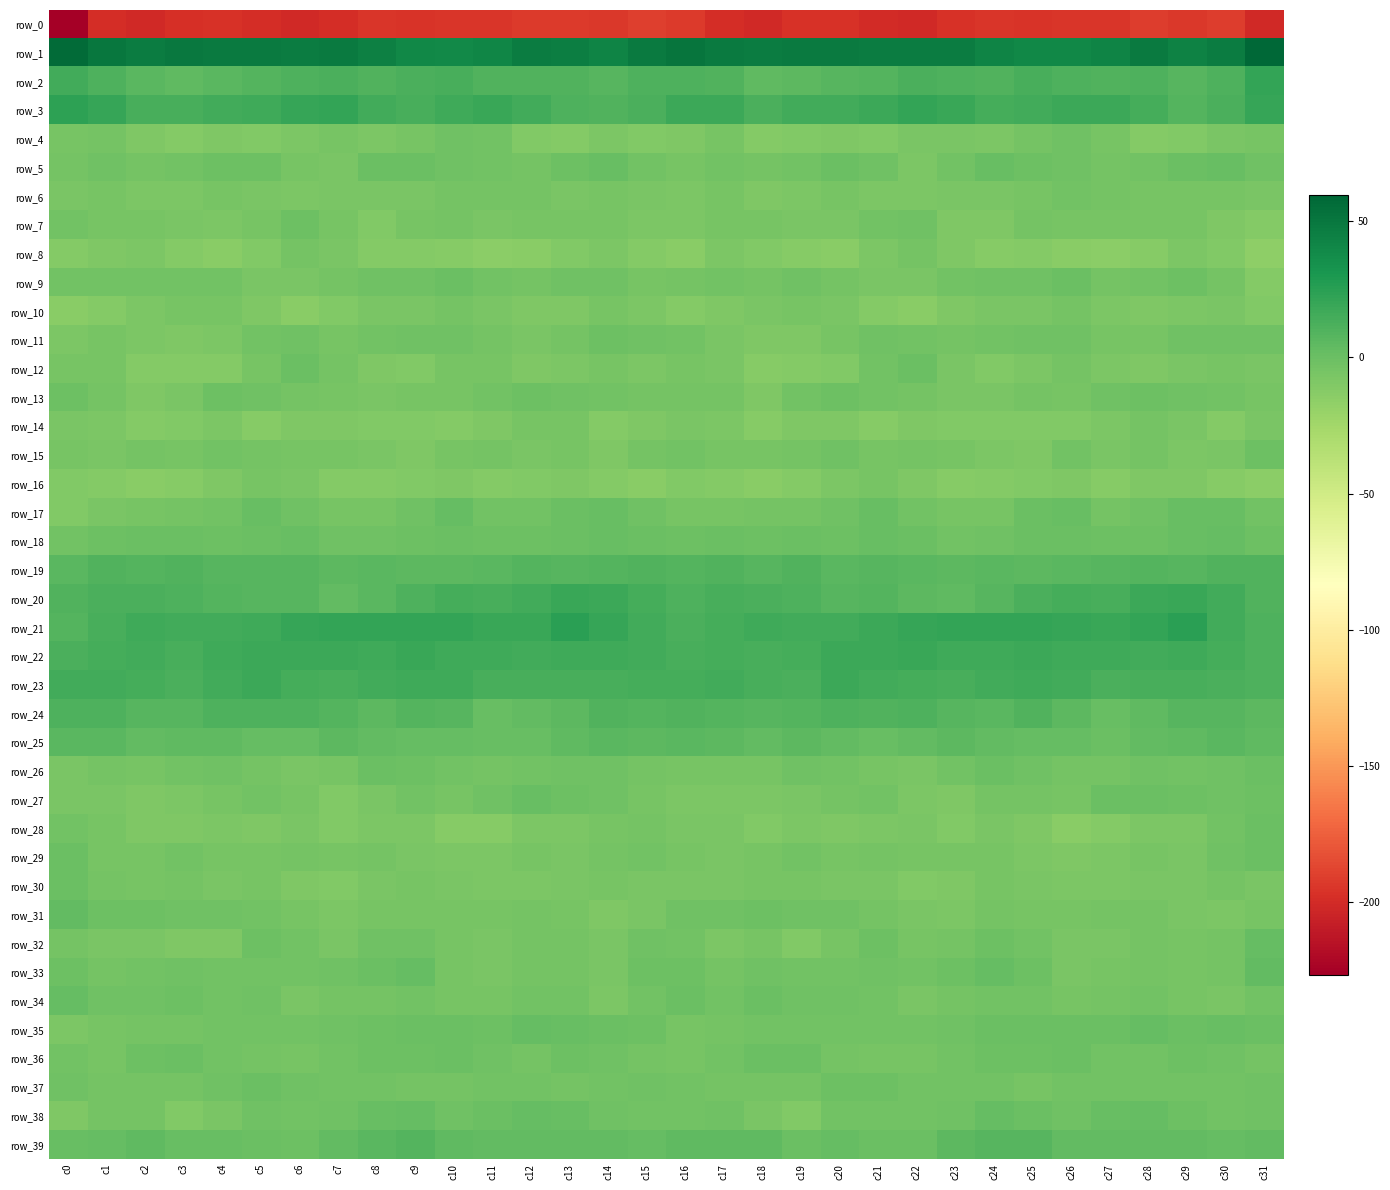

List the series in order of their peak value, highest first.

row_1, row_21, row_3, row_2, row_20, row_22, row_23, row_24, row_19, row_39, row_25, row_31, row_33, row_34, row_17, row_38, row_35, row_32, row_18, row_5, row_27, row_36, row_30, row_28, row_12, row_29, row_37, row_26, row_9, row_13, row_15, row_11, row_7, row_4, row_6, row_8, row_10, row_14, row_16, row_0